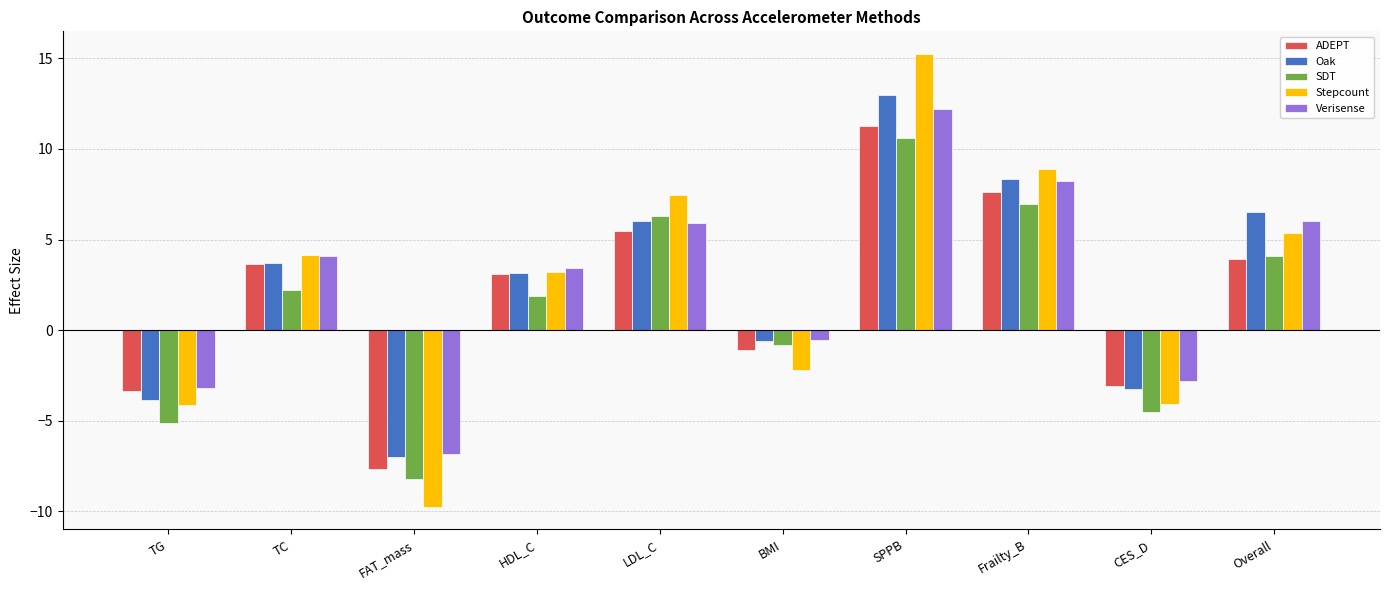

Which category has the lowest value across all series?

FAT_mass